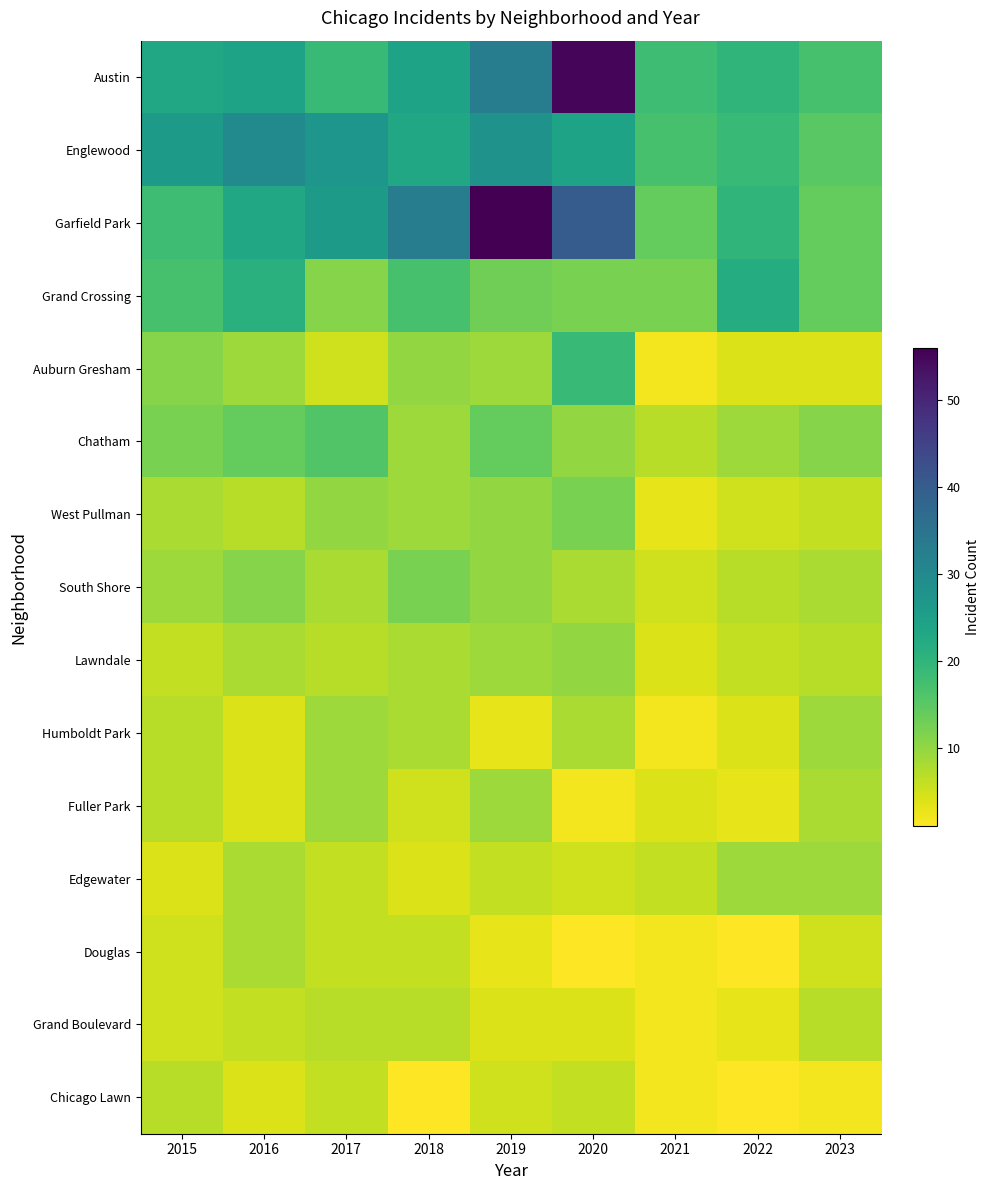

At which category is the sum across all series the highest?

2020